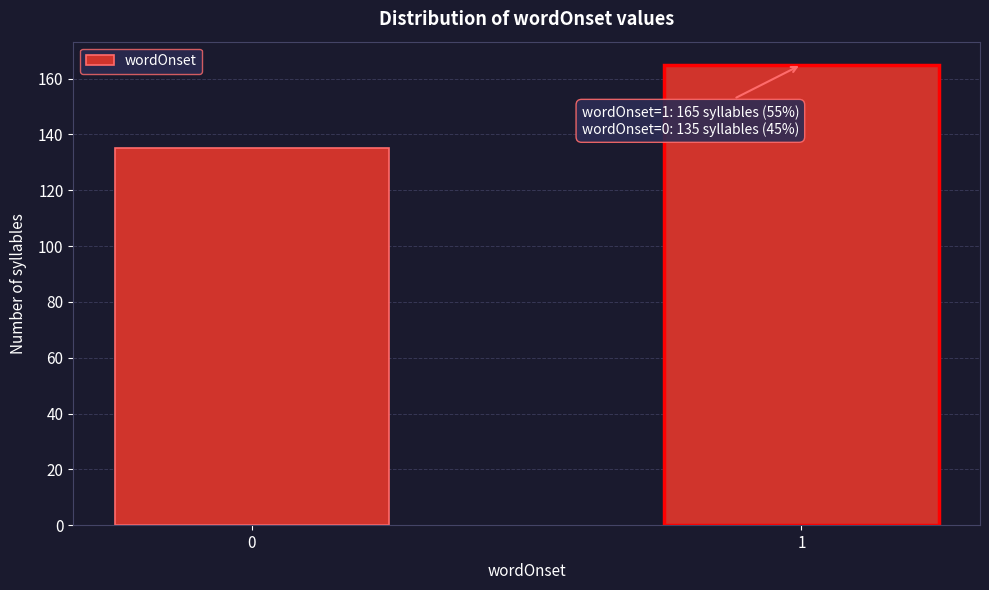

Reading right to left, list all the values displayed in this chart.

165	135